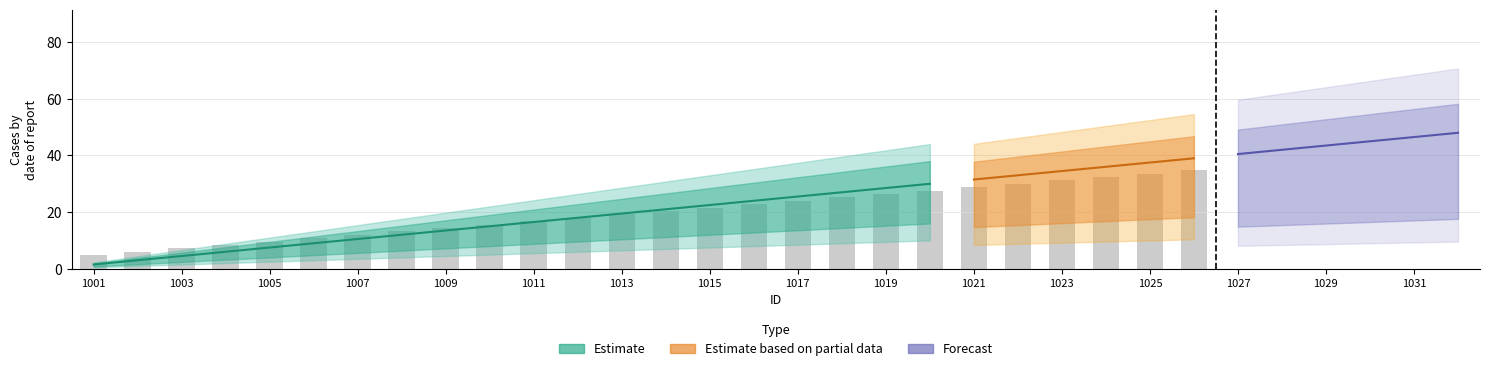

True or false: test1 has a value of 8.9 at 1029.

False